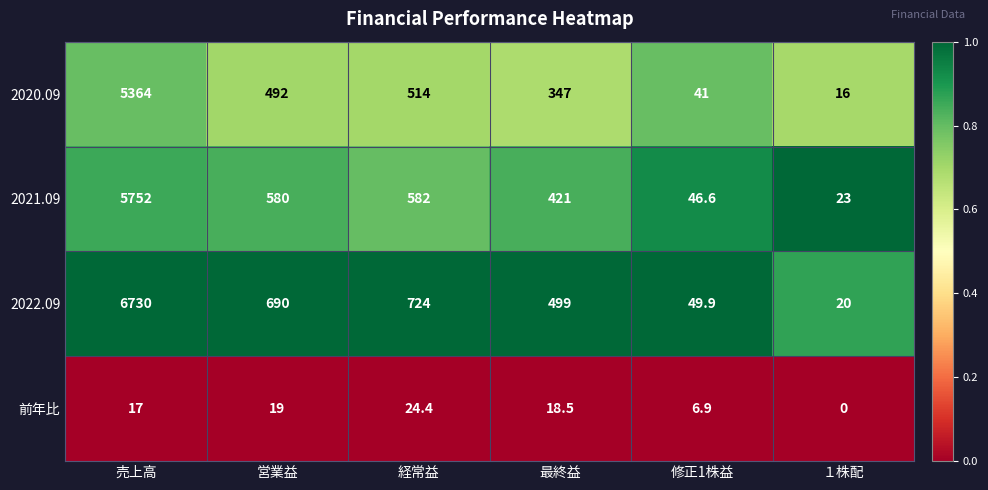

Rank the series by their maximum value, from highest to lowest.

2022.09, 2021.09, 2020.09, 前年比